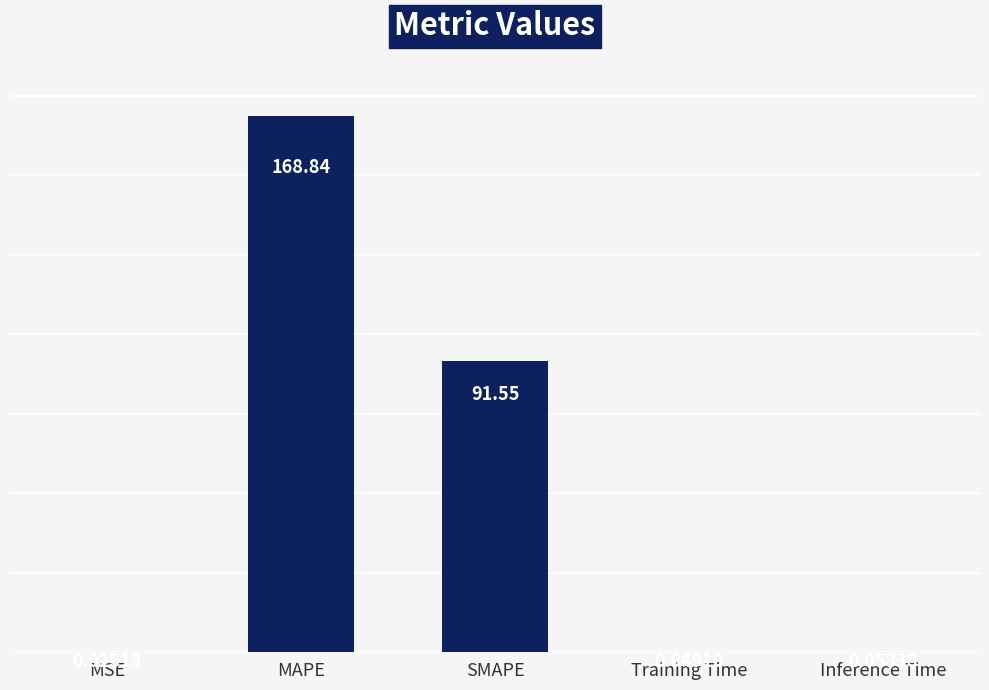

Between MAPE and Inference Time, which is larger?

MAPE